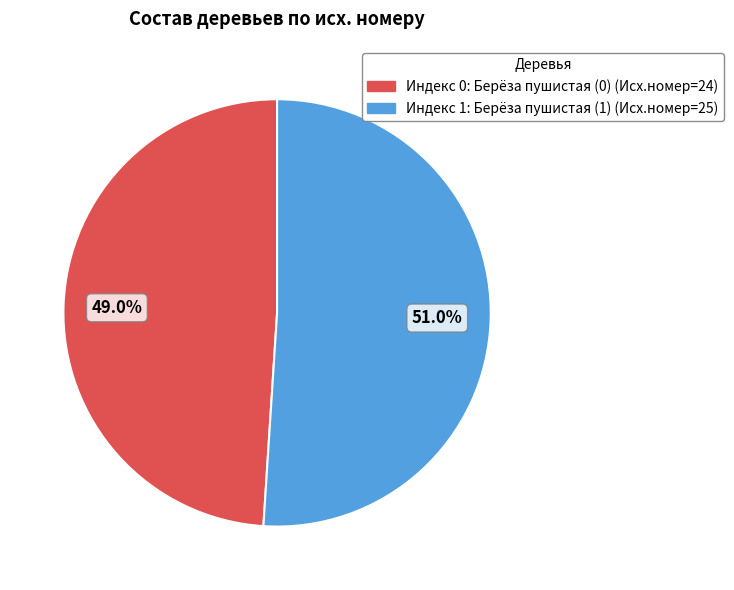

Does any single category account for the majority?

Yes